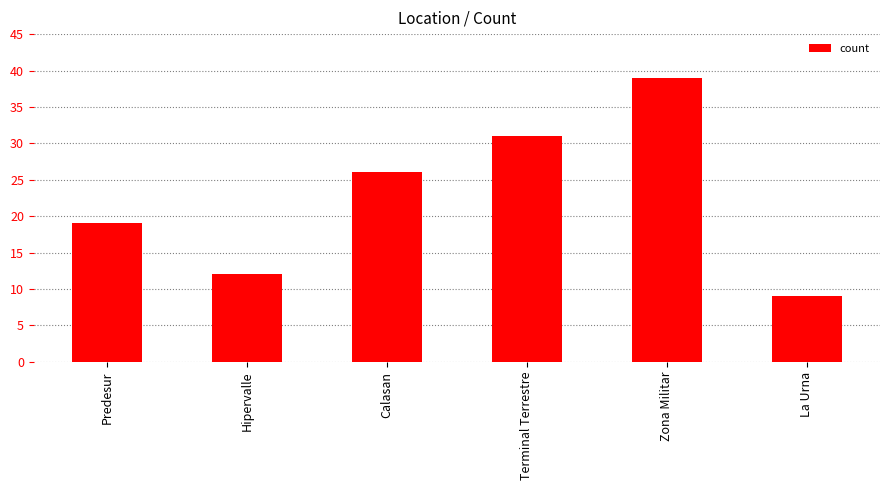

Approximately how many times larger is the value at Predesur compared to Hipervalle?

1.6